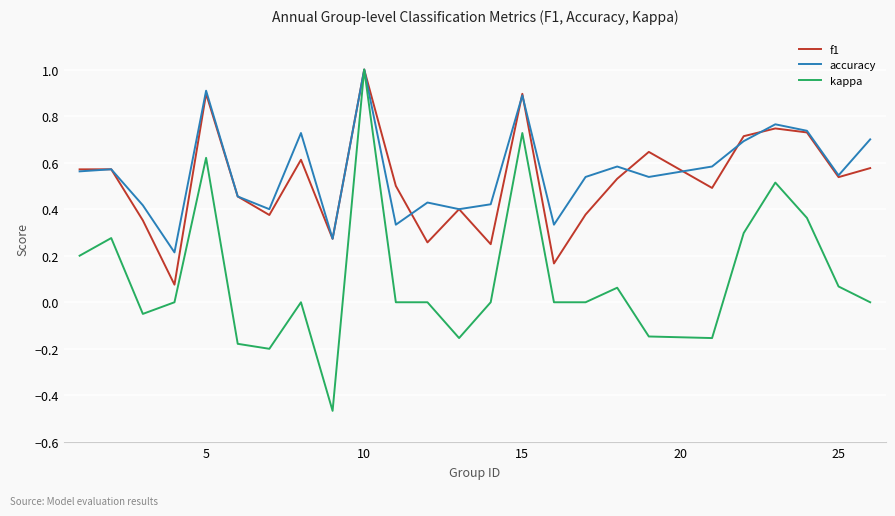

Which series has the widest spread of values?

kappa